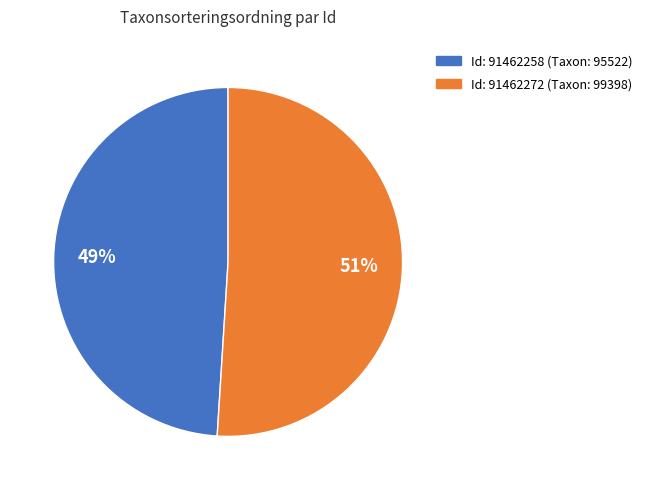

Is there any slice that represents more than half of the pie?

Yes